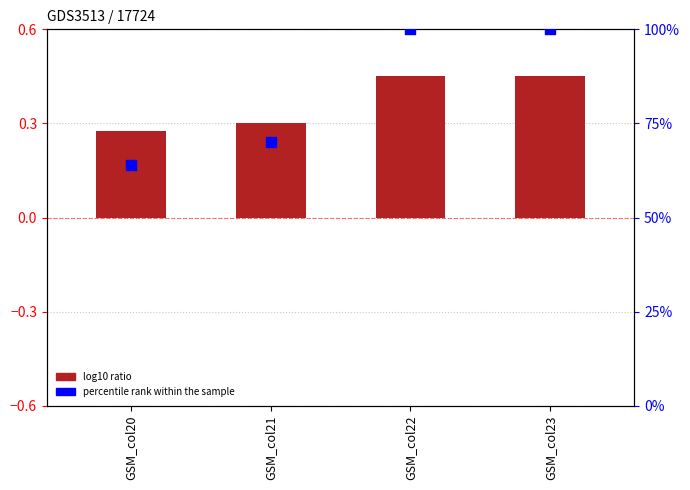

Which series contains the highest Y value?

percentile rank within the sample